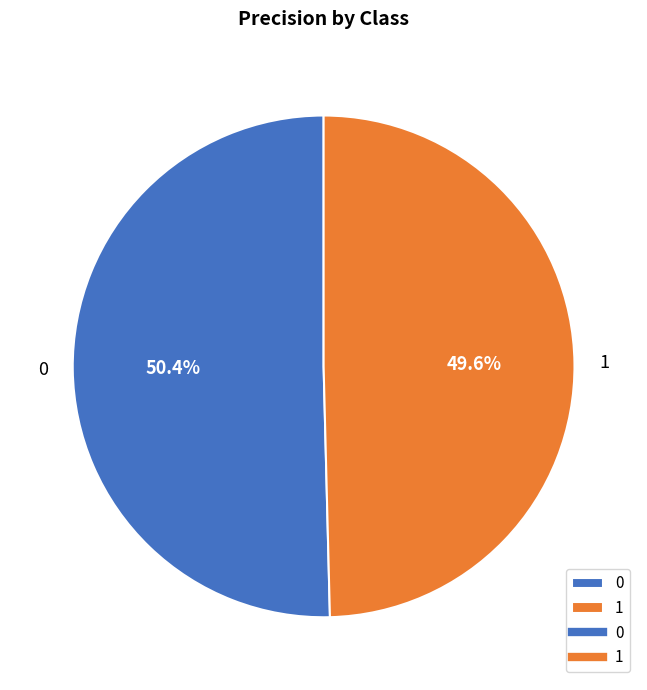

Is it true that 1 is 43% of the pie?

False